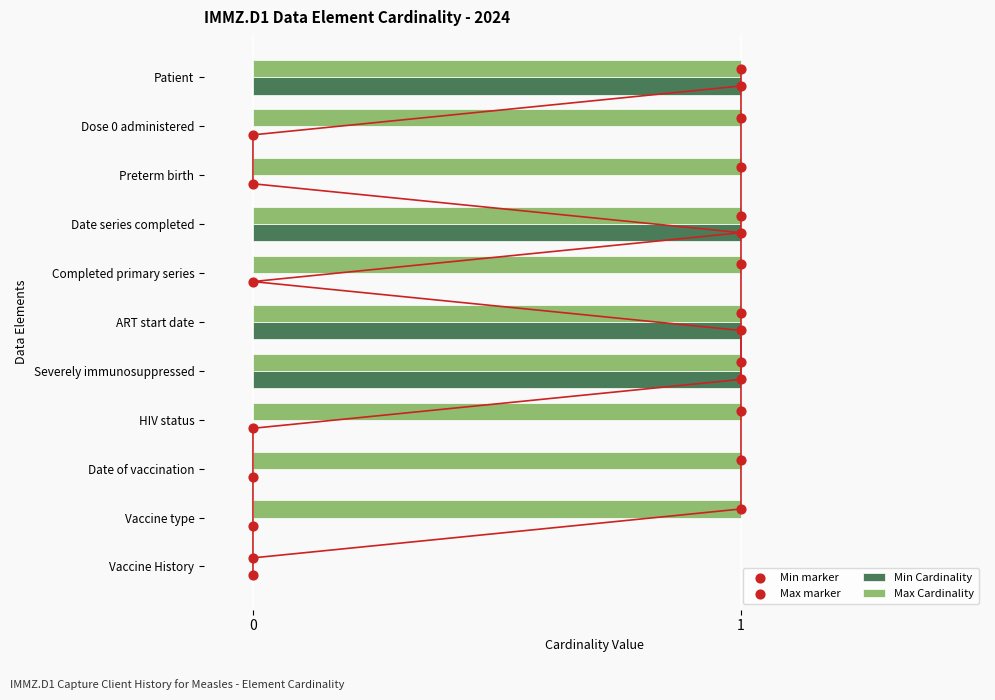

True or false: Min Cardinality has a value of 1 at Date series completed.

True